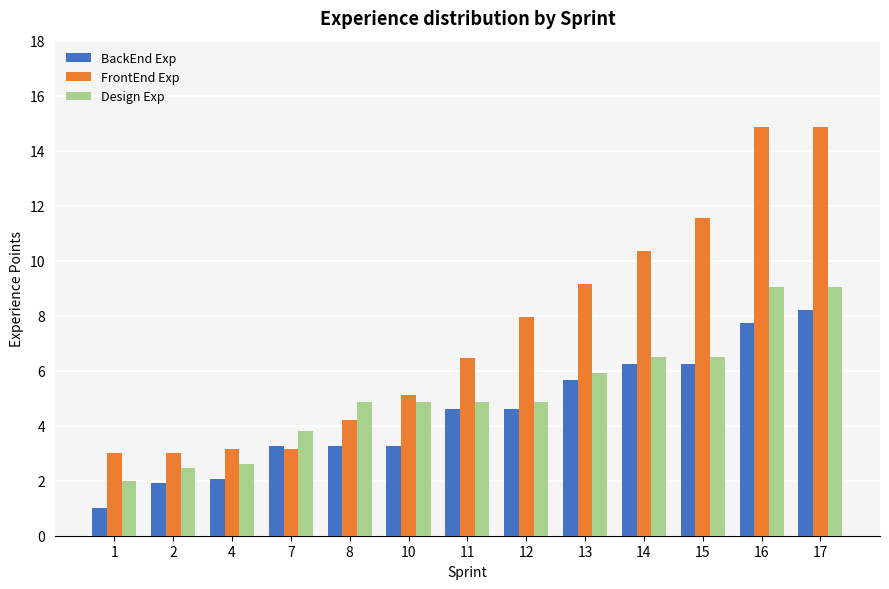

List the series in order of their peak value, lowest first.

BackEnd Exp, Design Exp, FrontEnd Exp